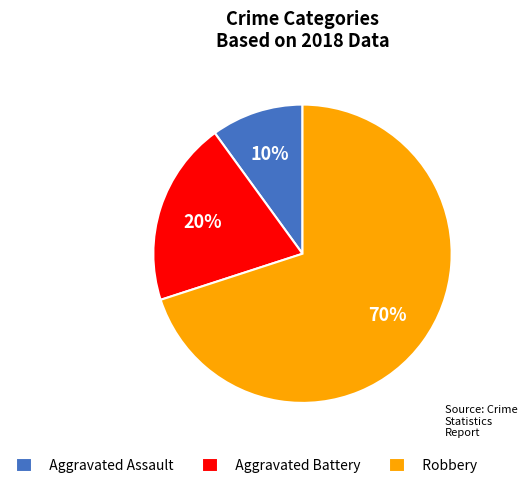

To the nearest percent, what is the combined percentage of Aggravated Assault and Robbery?

80%